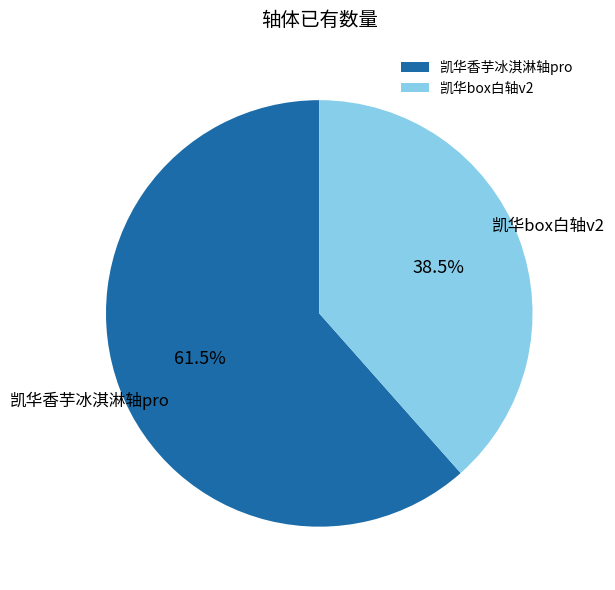

Between 凯华box白轴v2 and 凯华香芋冰淇淋轴pro, which is larger?

凯华香芋冰淇淋轴pro